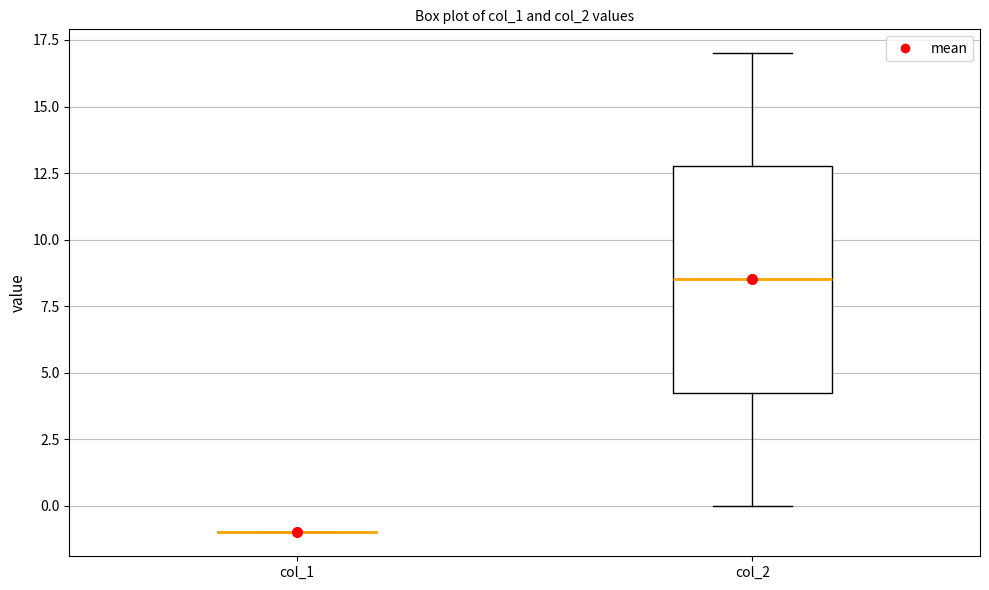

Where is the upper edge of the box for col_2 on the y-axis? The values are not printed on the chart, so give them approximately, as read against the axis.

13.0